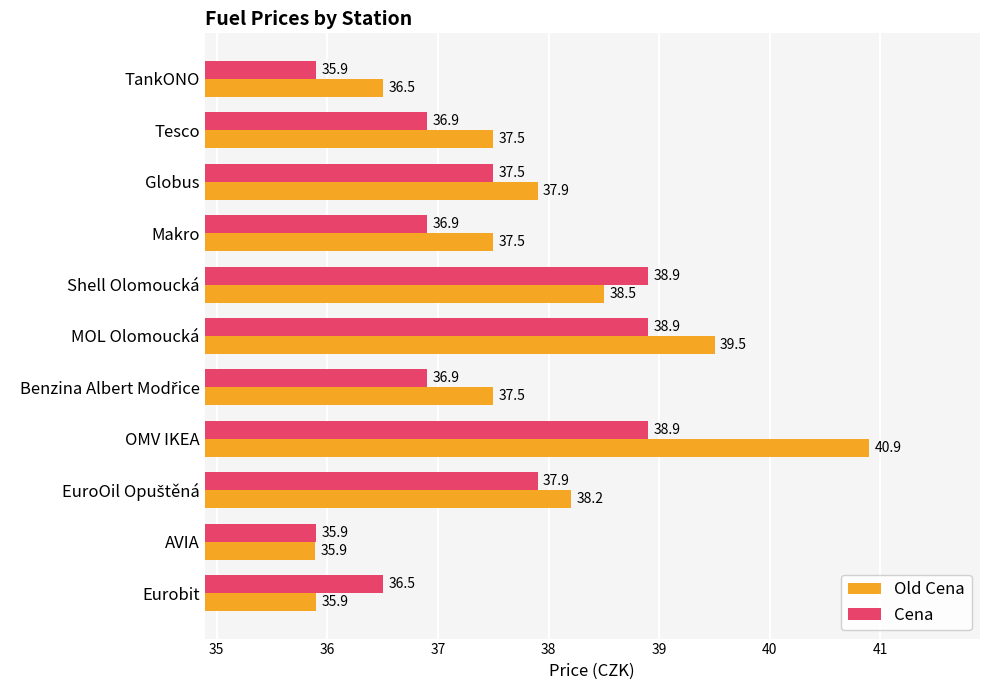

At which category does the chart reach its minimum across all series?

AVIA